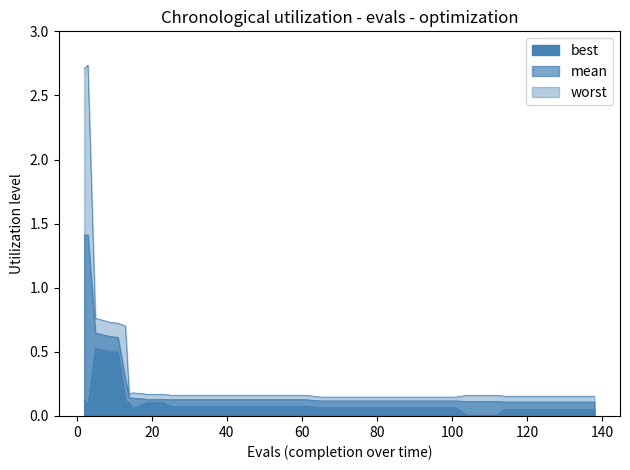

Which series has the widest spread of values?

worst